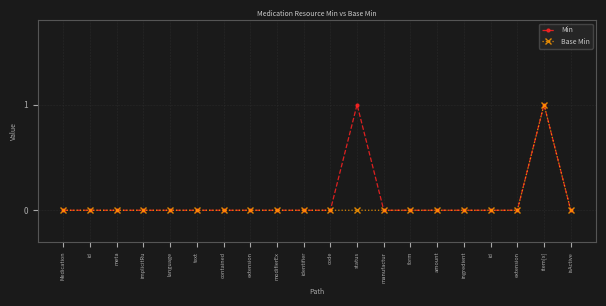

Which series has the largest range (max minus min)?

Min